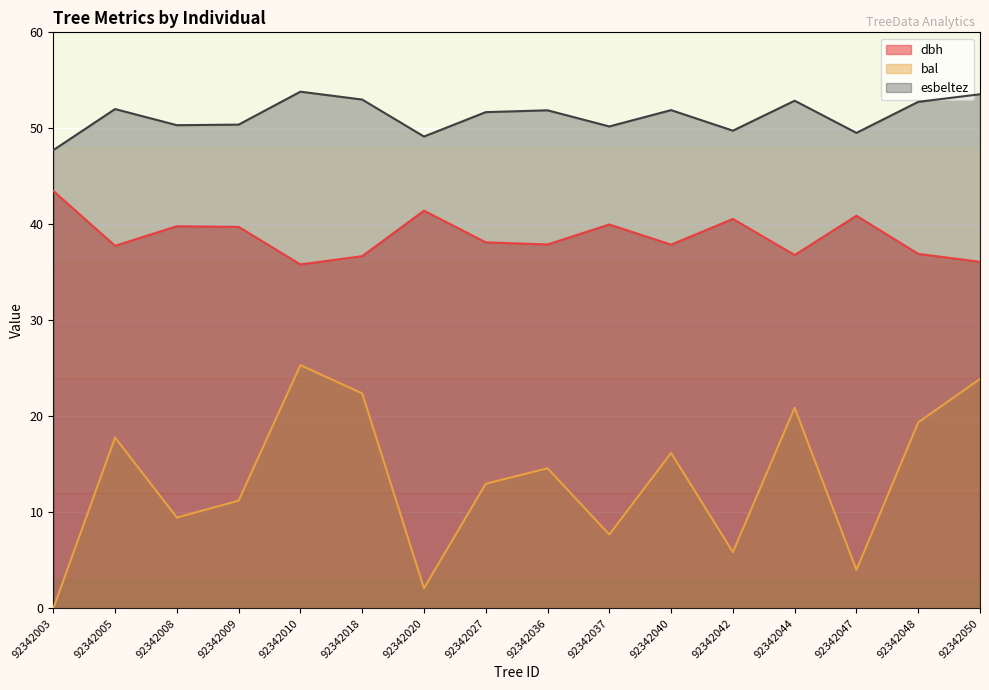

Does the chart display data point markers on the line(s)?

No